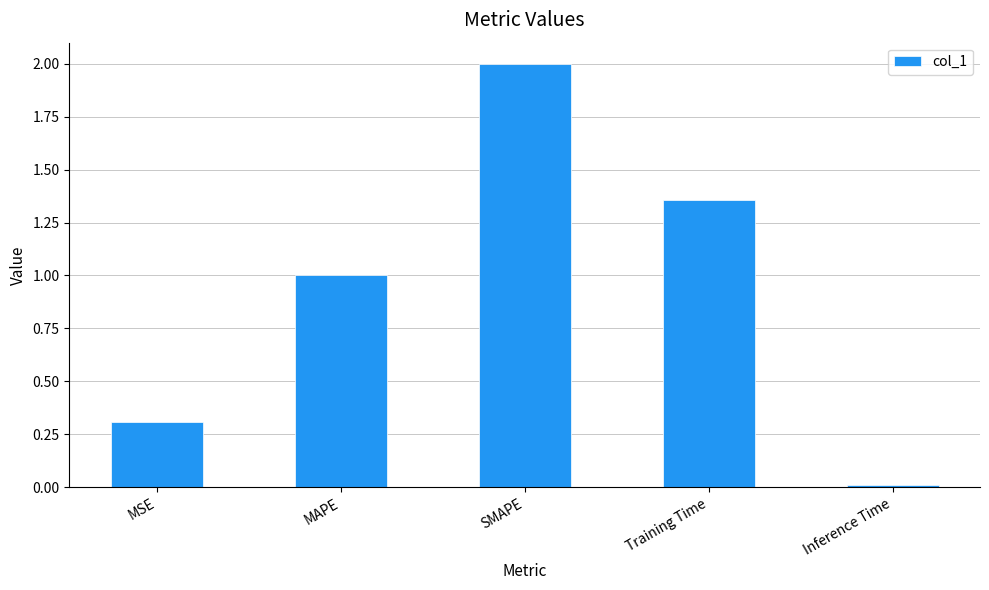

Which label corresponds to the smallest value in the chart?

Inference Time